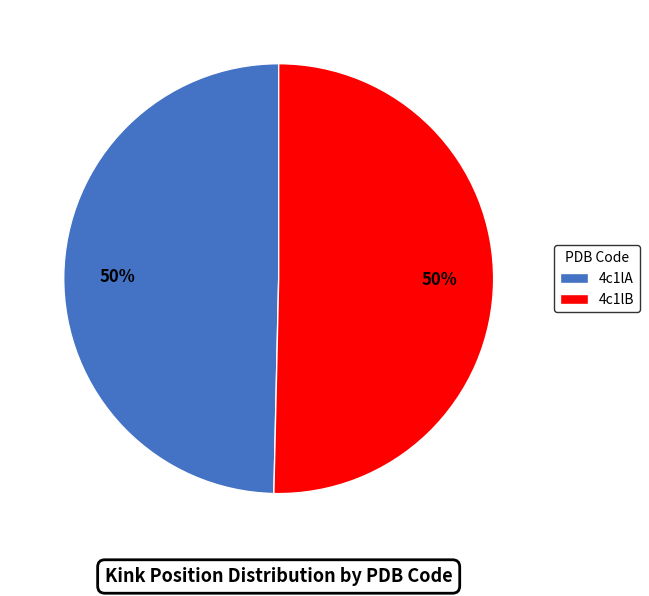

To the nearest percent, what is the combined percentage of 4c1lA and 4c1lB?

100%